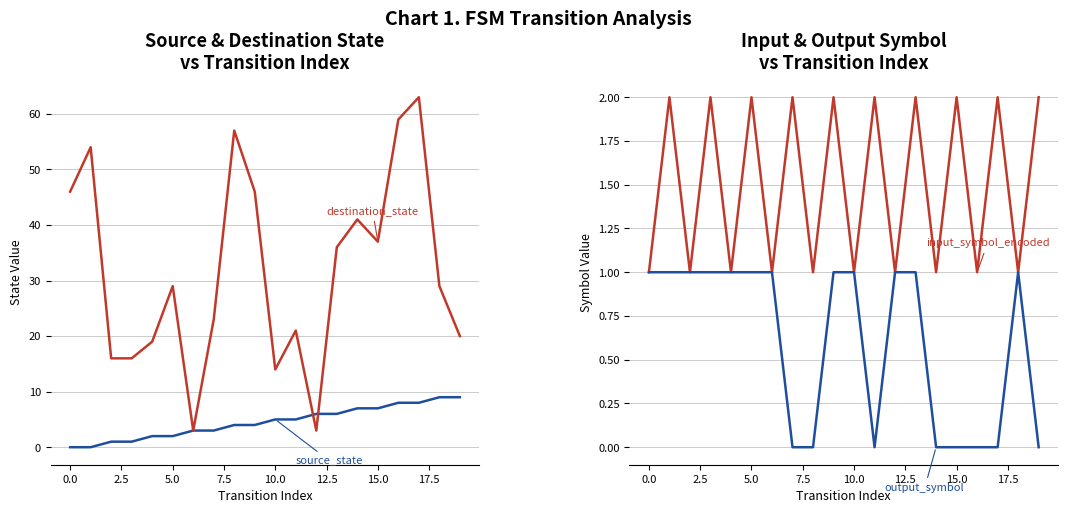

How many lines are shown in the chart?

4